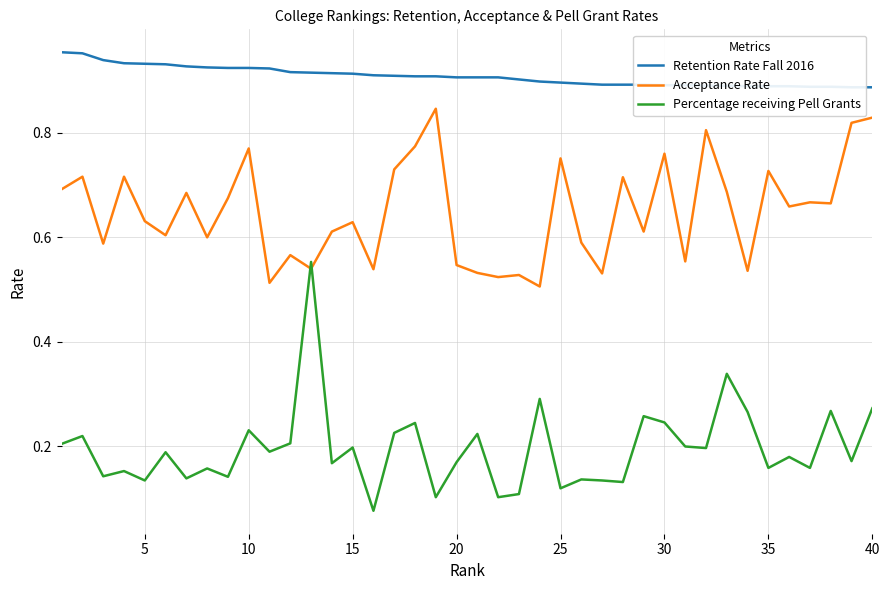

What is the average value of the Acceptance Rate series?

0.6